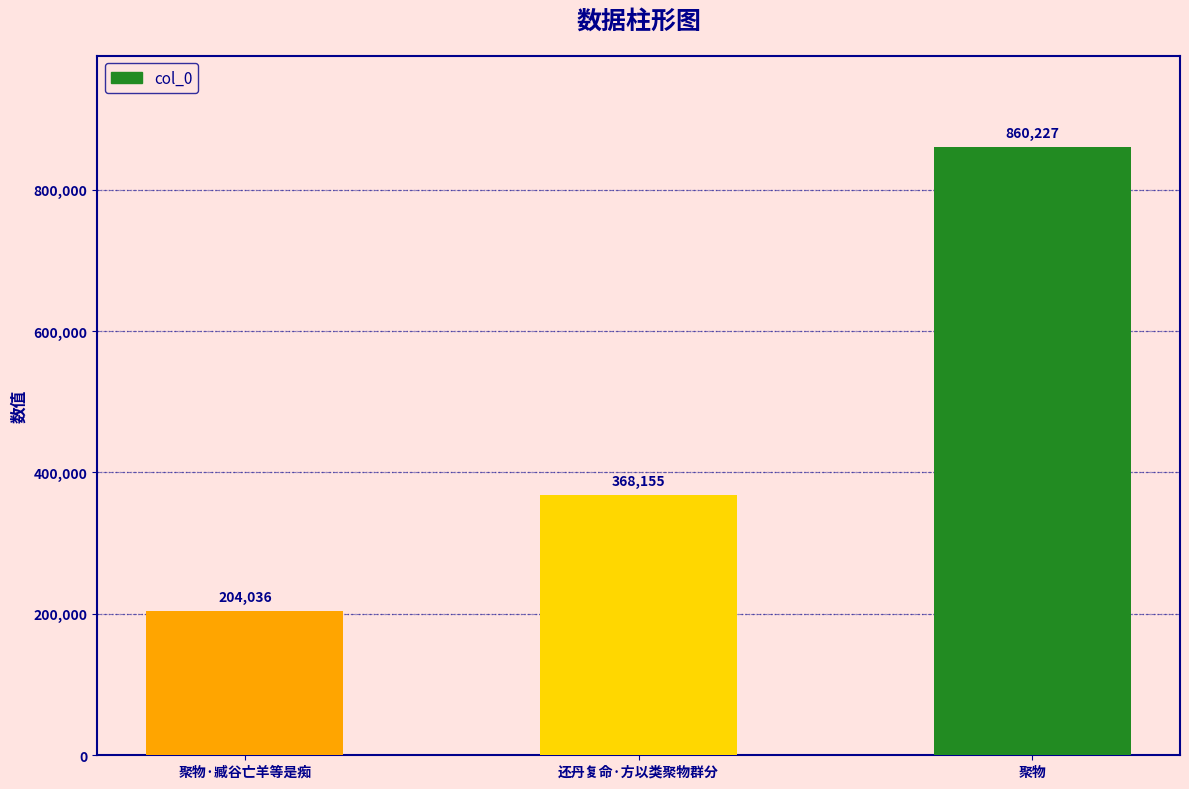

What position from the right is 还丹复命·方以类聚物群分?

2